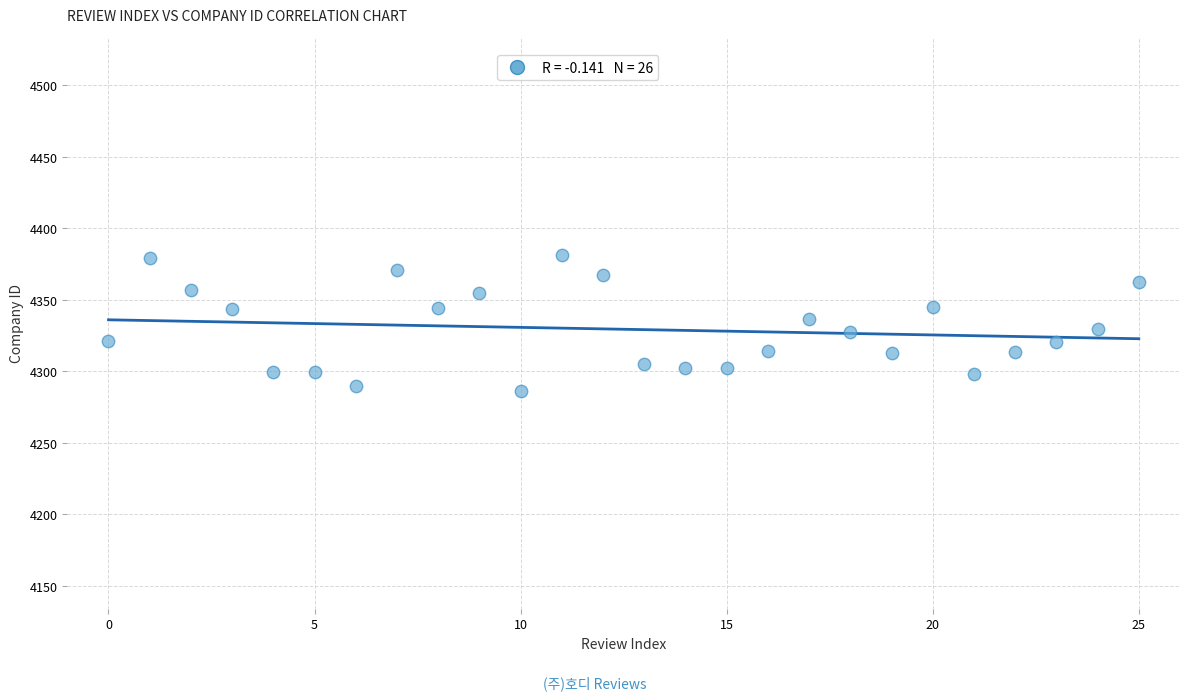

What is the range of Y values (max minus min)?

94.9